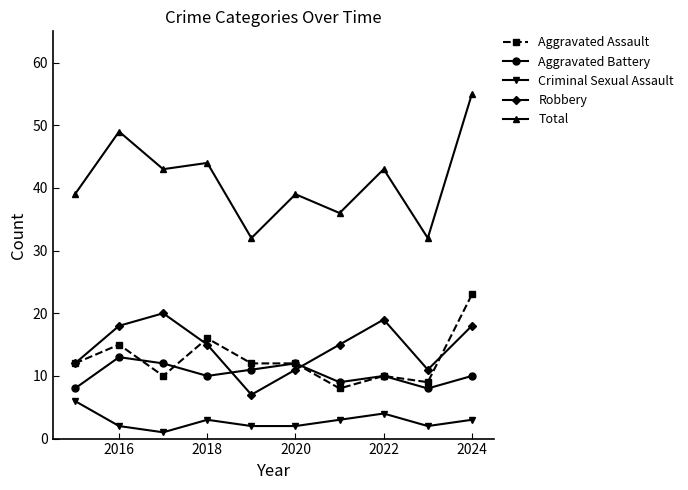

Which series has the largest total across all categories?

Total